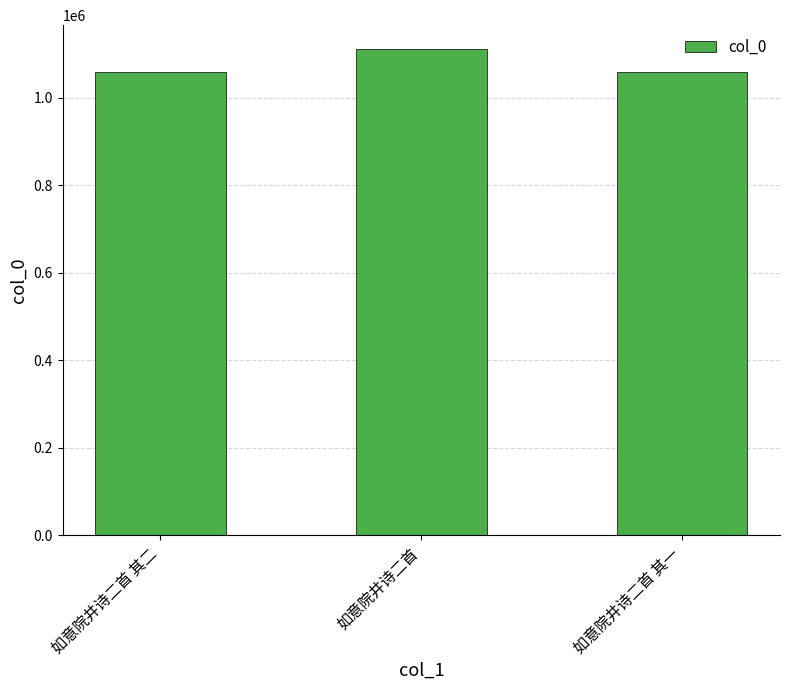

Are the bars grouped side by side (vs. stacked)?

No